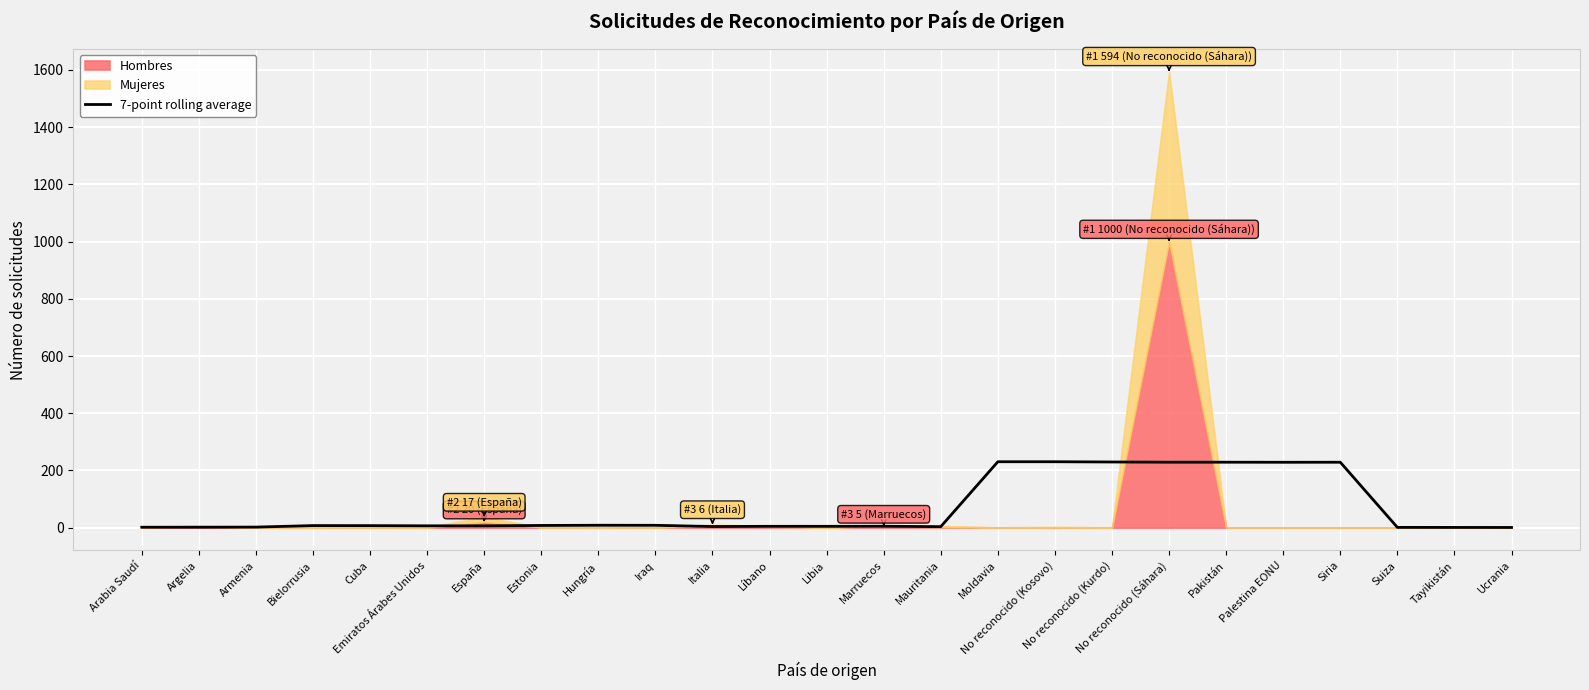

True or false: the data has more than 2 interior local peaks.

True